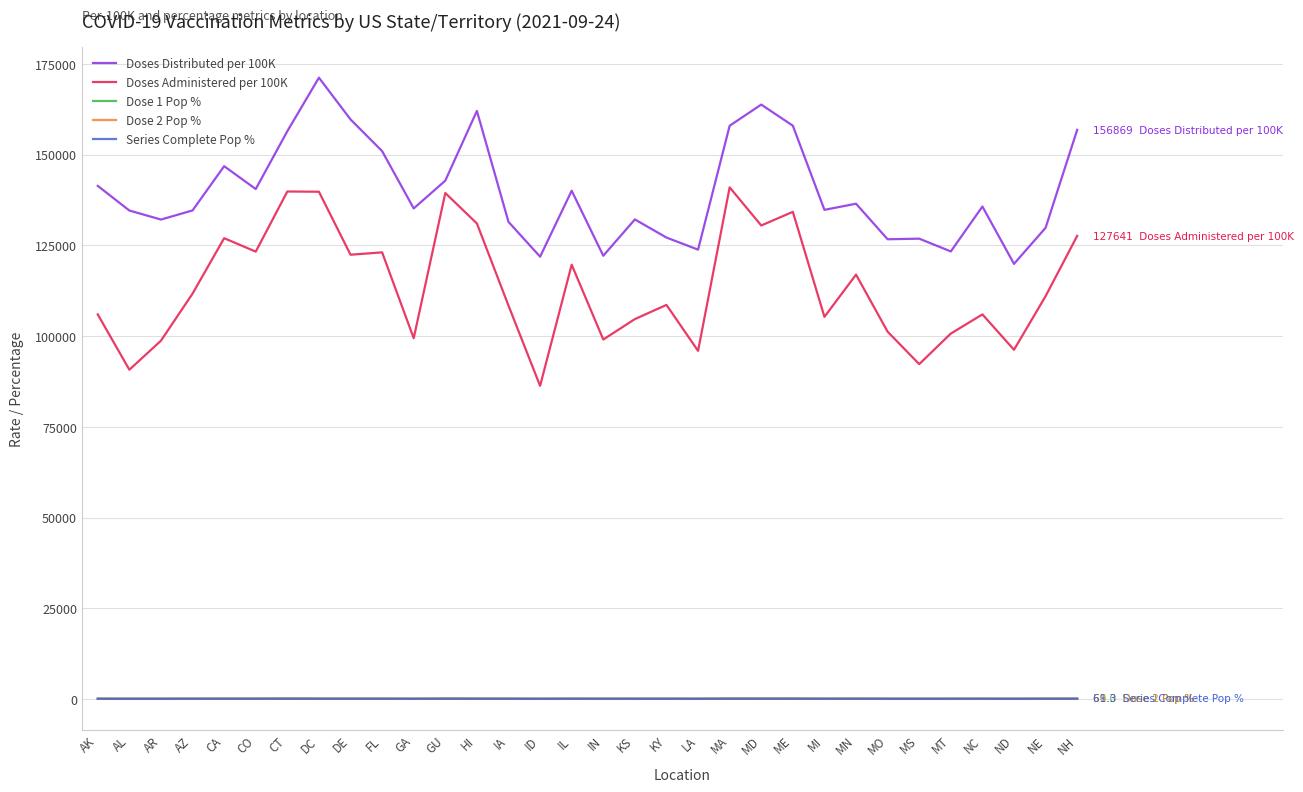

What is the average value of the Doses Administered per 100K series?

113708.6